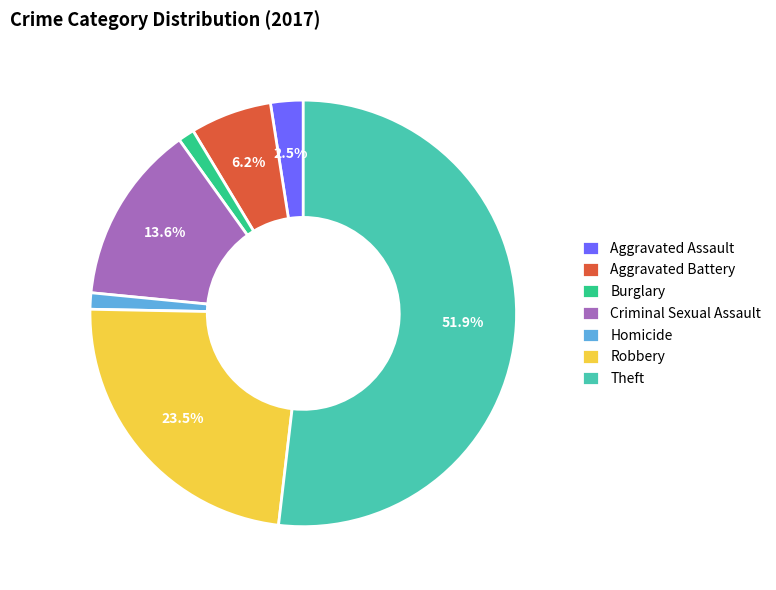

What percentage is the Burglary slice, to the nearest percent?

1%